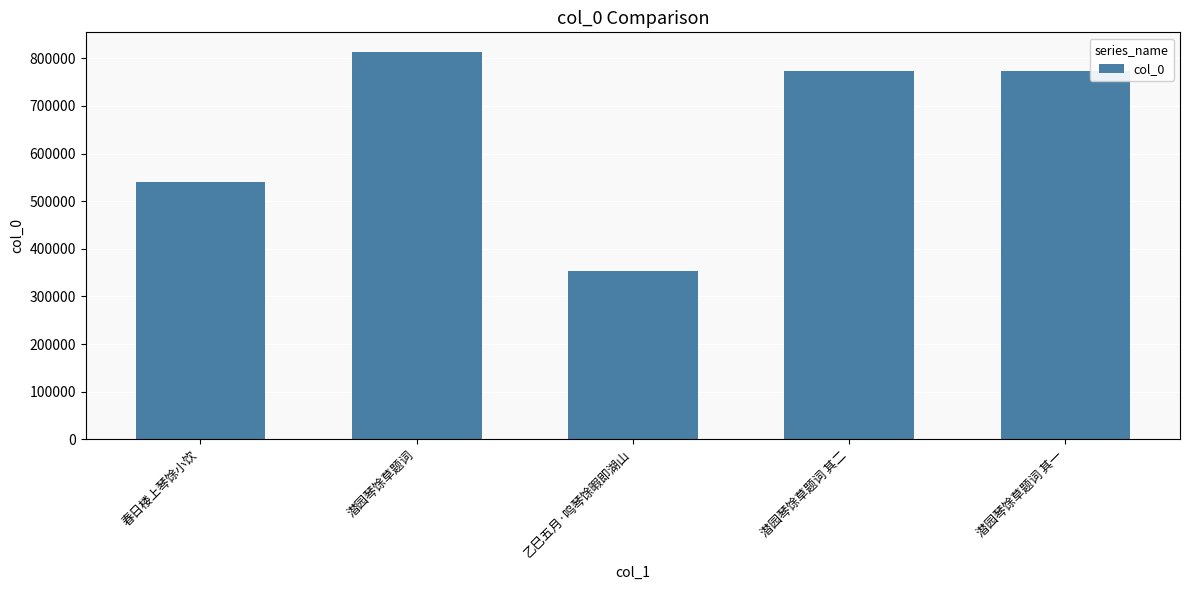

Which has a higher value, 潜园琴馀草题词 or 潜园琴馀草题词 其一?

潜园琴馀草题词